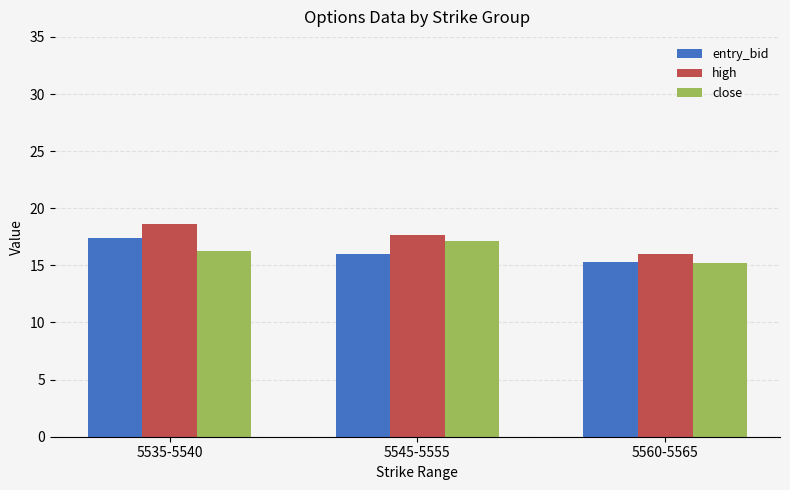

What is the value of the entry_bid bar at the 1st from the left?

17.4